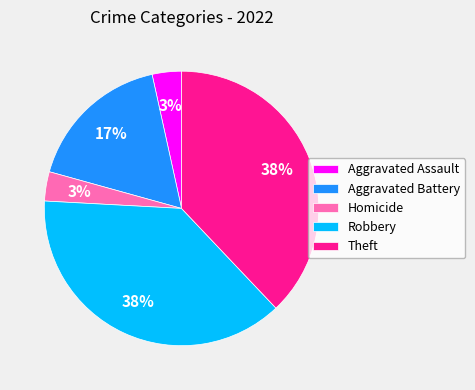

To the nearest percent, what is the average slice percentage?

20%